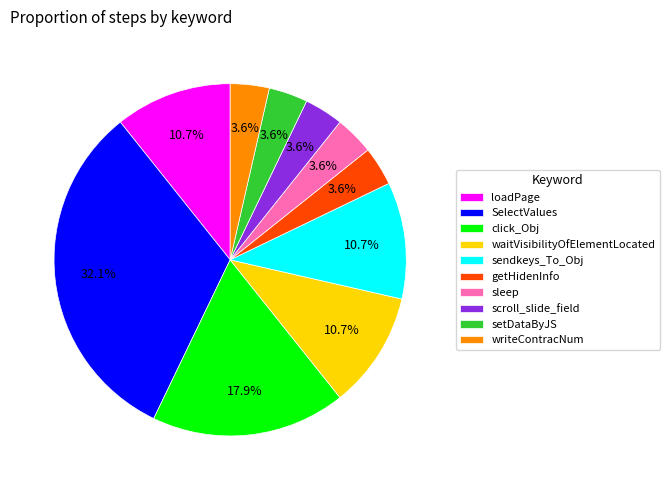

The getHidenInfo slice represents 4% of the pie. True or false?

True